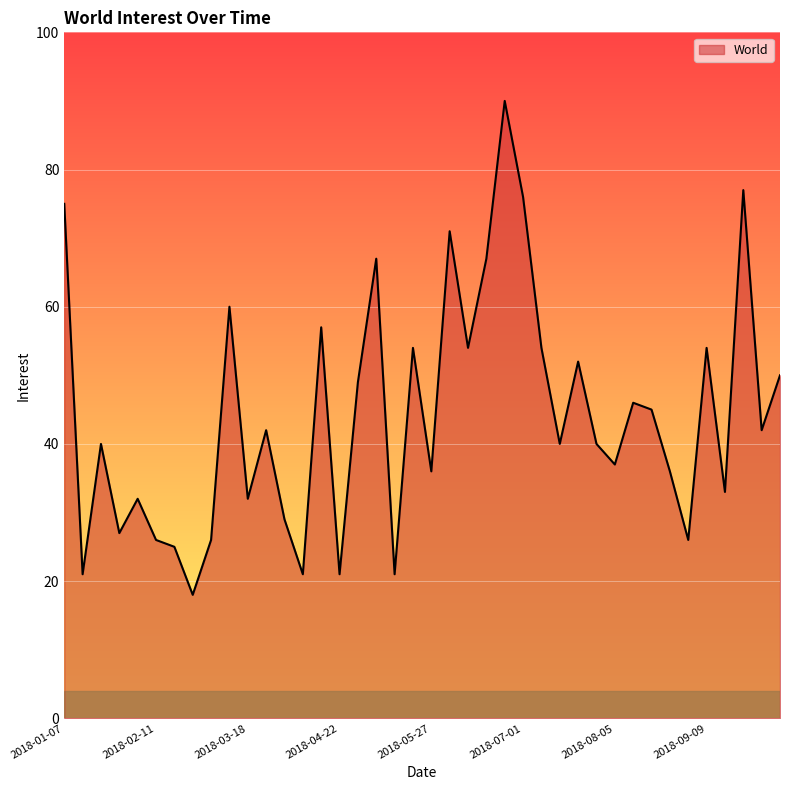

Reading left to right, extract all data points from this chart.

75	21	40	27	32	26	25	18	26	60	32	42	29	21	57	21	49	67	21	54	36	71	54	67	90	76	54	40	52	40	37	46	45	36	26	54	33	77	42	50